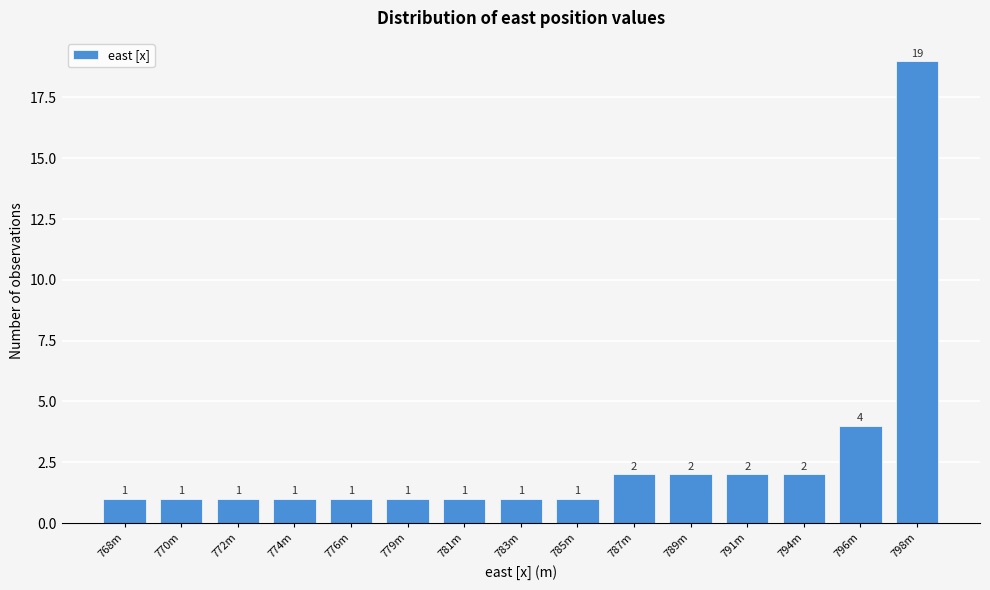

Reading left to right, extract all data points from this chart.

1	1	1	1	1	1	1	1	1	2	2	2	2	4	19